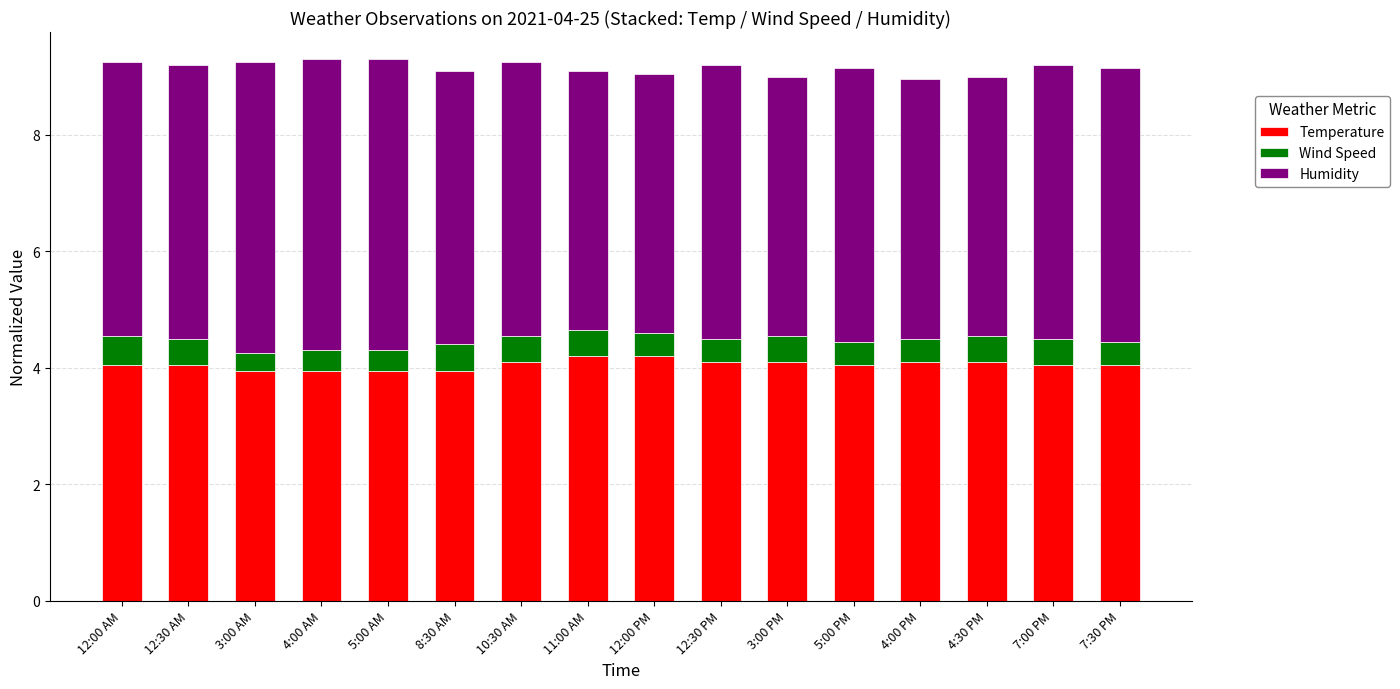

What is the total value across all series at 12:30 PM?

9.2